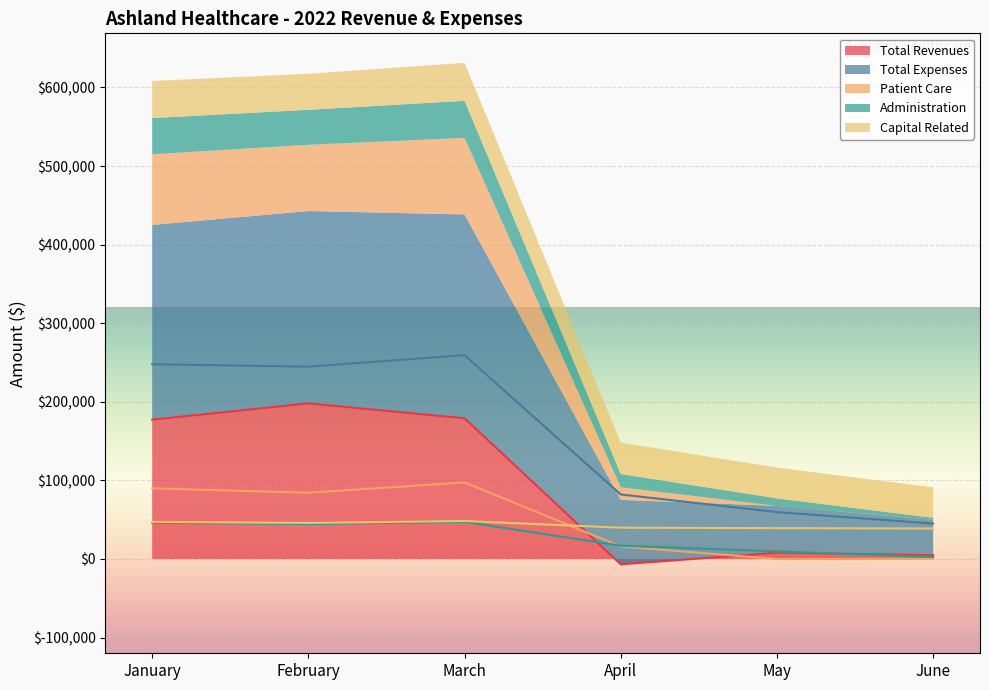

The Total Revenues series shows 4794.4 at June. True or false?

True